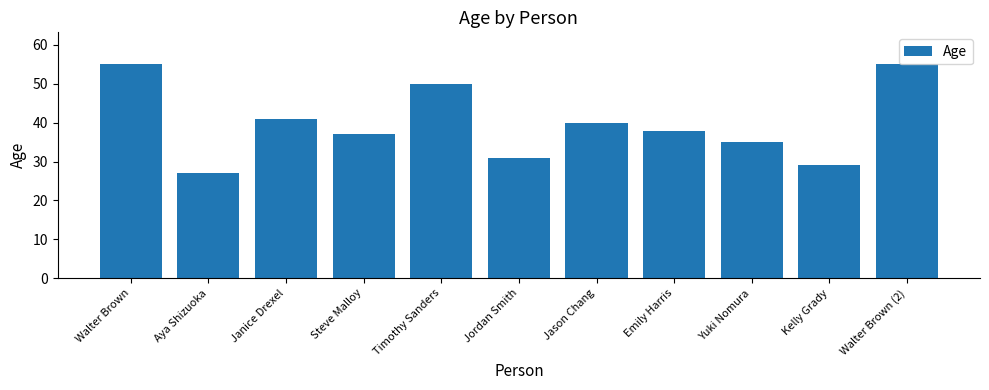

Read the value at Aya Shizuoka, to the nearest 5.

25